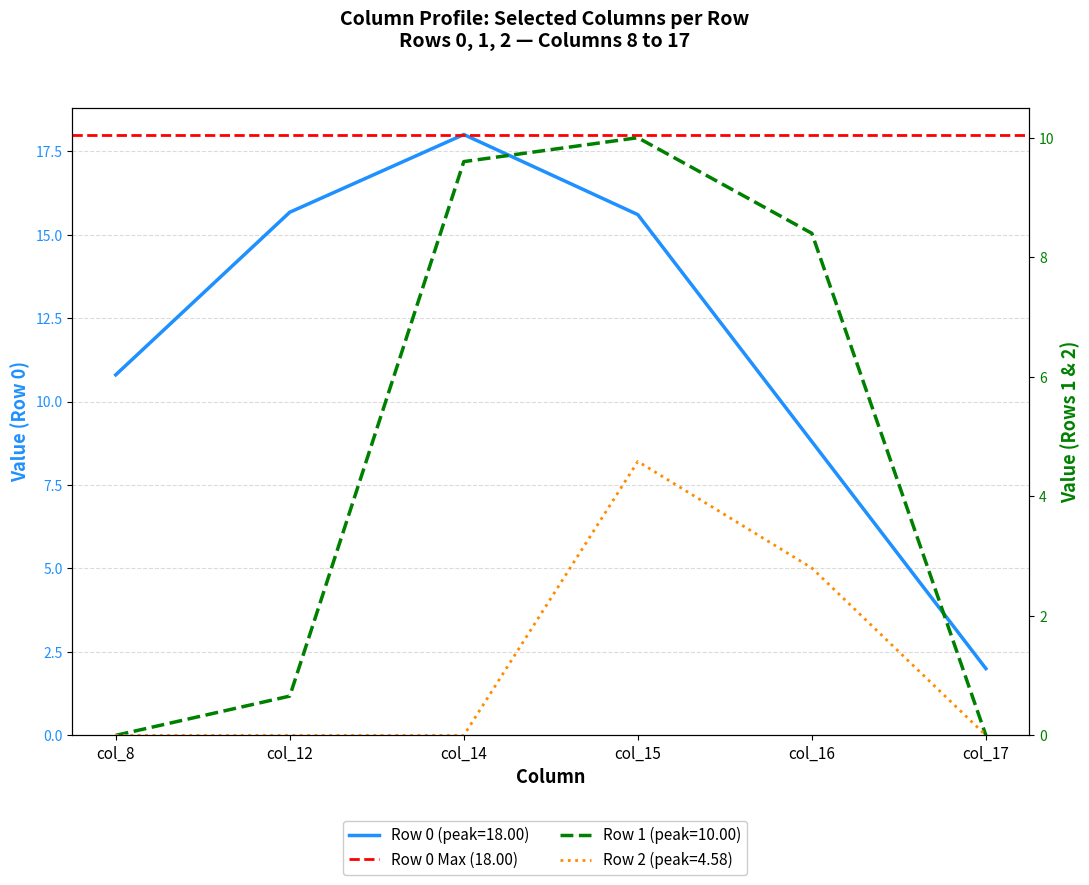

Reading right to left, list all the values displayed in this chart.

Row 0: col_17=2.0	col_16=8.8	col_15=15.6	col_14=18.0	col_12=15.7	col_8=10.8
Row 1: col_17=0.0	col_16=8.4	col_15=10.0	col_14=9.6	col_12=0.7	col_8=0.0
Row 2: col_17=0.0	col_16=2.8	col_15=4.6	col_14=0.0	col_12=0.0	col_8=0.0